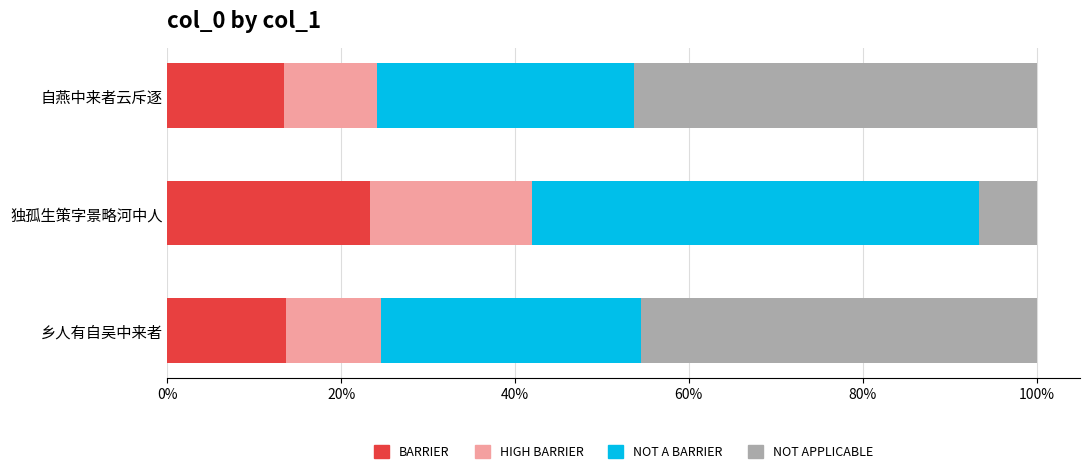

Count the number of categories in the chart.

3